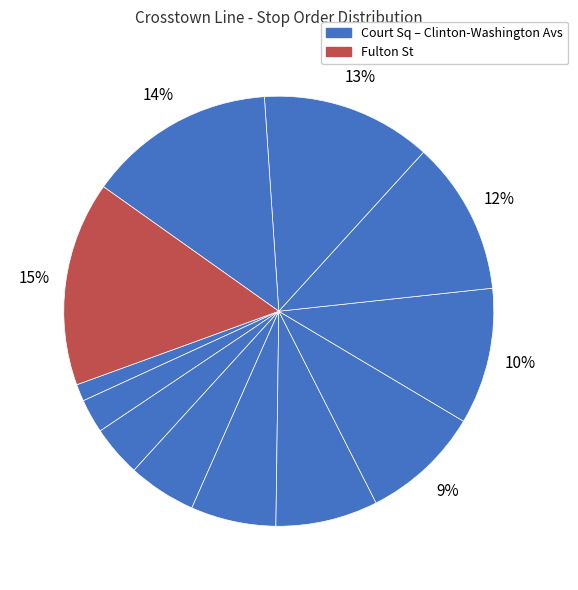

How many slices are in this pie chart?

12